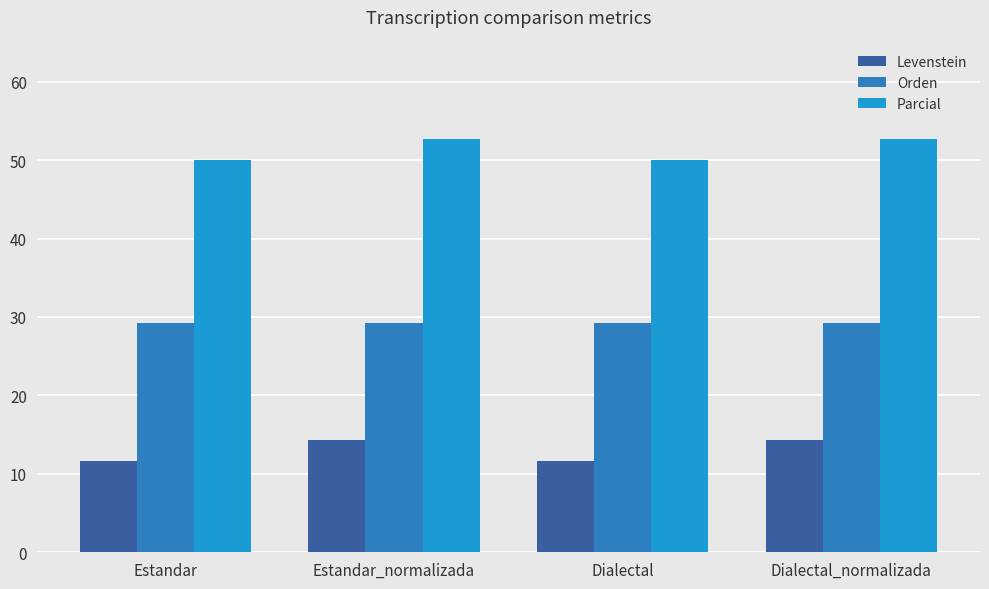

What is the label of the 2nd bar from the left?

Estandar_normalizada